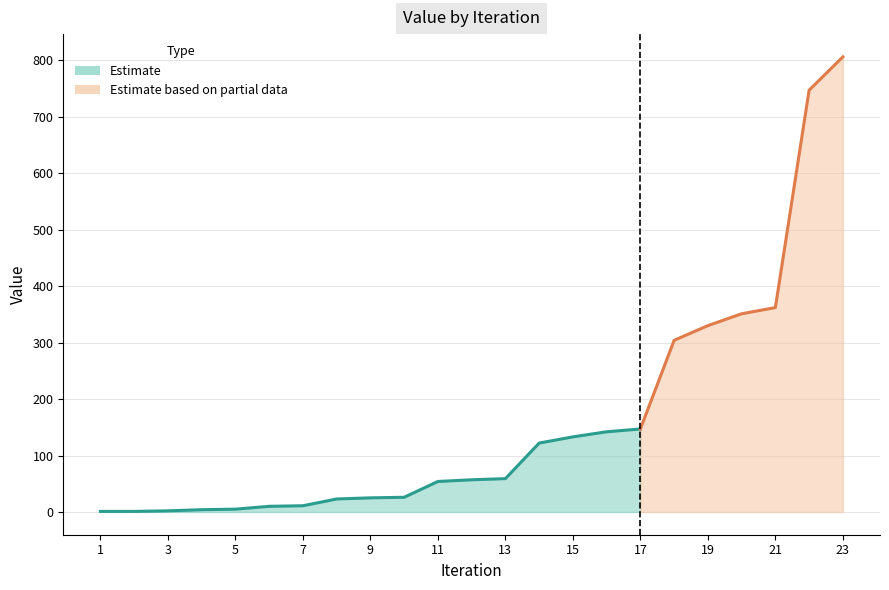

What is the change in value from 3 to 16?

+140